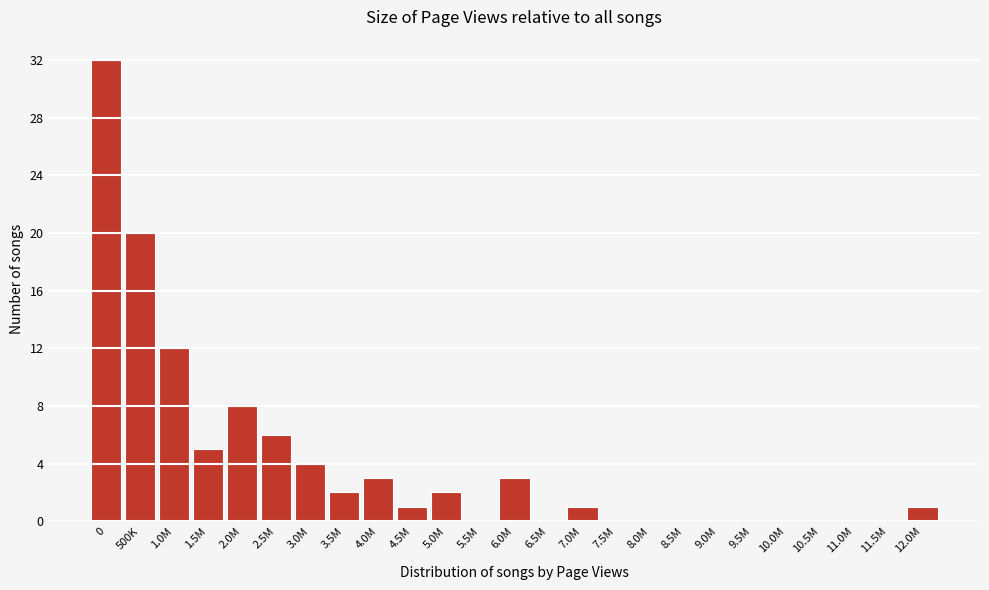

Reading left to right, extract all data points from this chart.

0=32	500K=20	1.0M=12	1.5M=5	2.0M=8	2.5M=6	3.0M=4	3.5M=2	4.0M=3	4.5M=1	5.0M=2	5.5M=0	6.0M=3	6.5M=0	7.0M=1	7.5M=0	8.0M=0	8.5M=0	9.0M=0	9.5M=0	10.0M=0	10.5M=0	11.0M=0	11.5M=0	12.0M=1